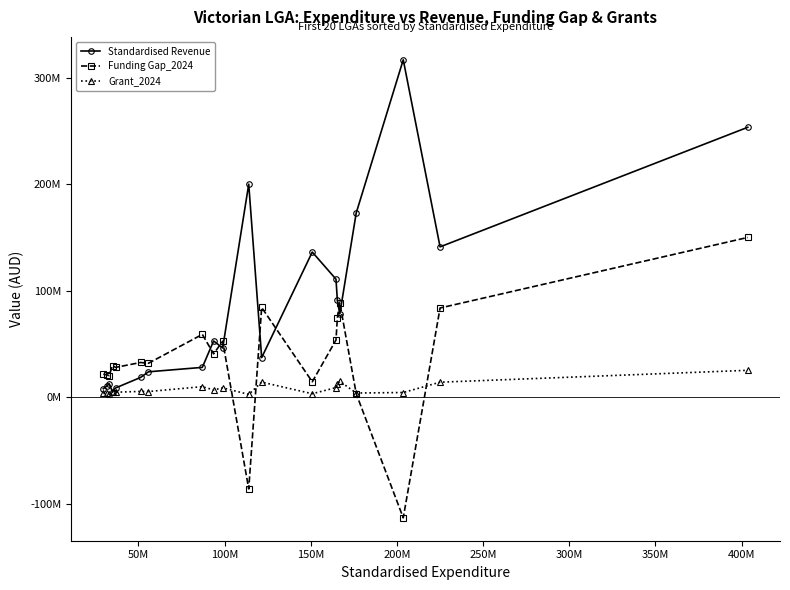

What is the value of the Standardised Revenue point at the 14th from the left?

110884732